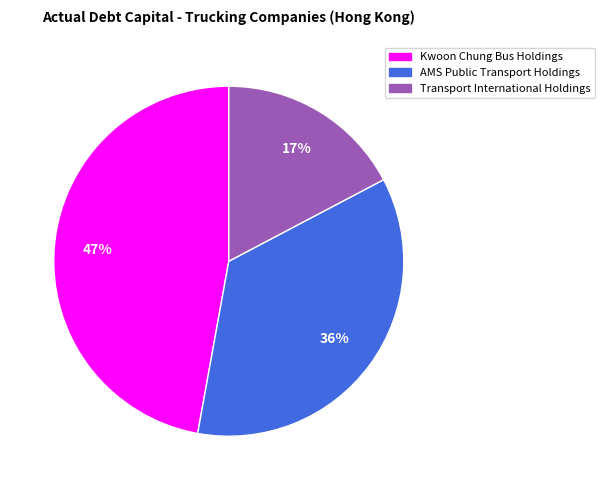

Between AMS Public Transport Holdings and Kwoon Chung Bus Holdings, which is larger?

Kwoon Chung Bus Holdings